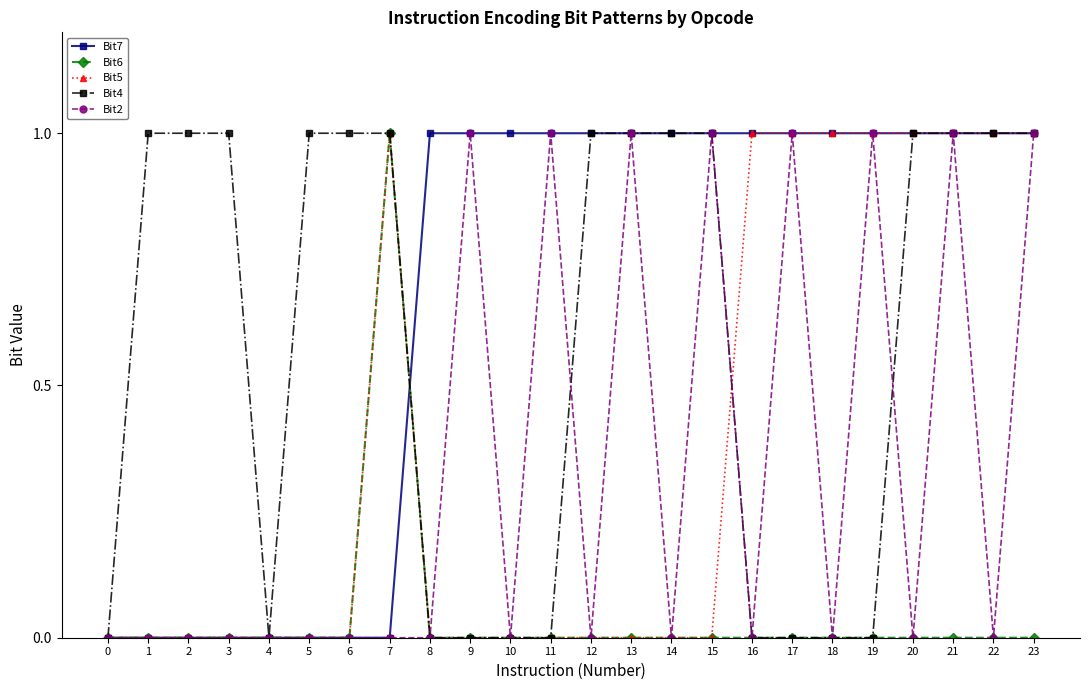

Which series changed the most between 17 and 23?

Bit4